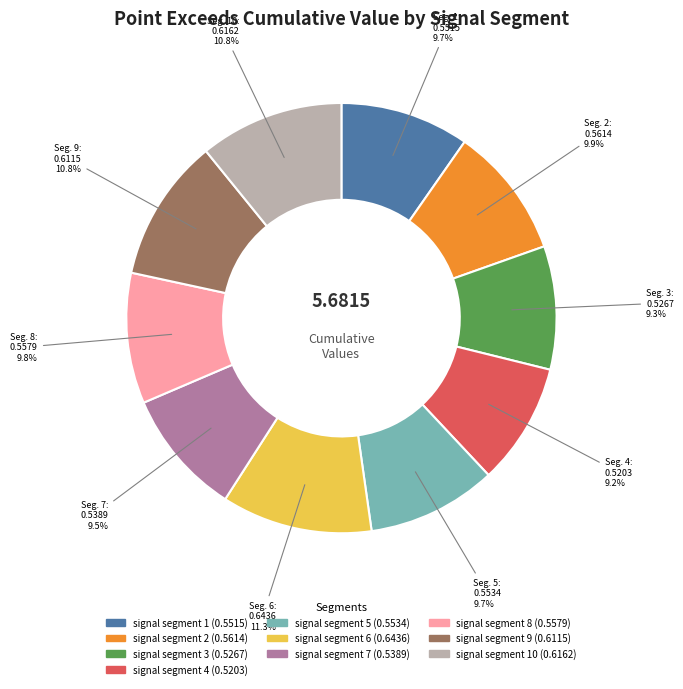

Does any single category account for the majority?

No